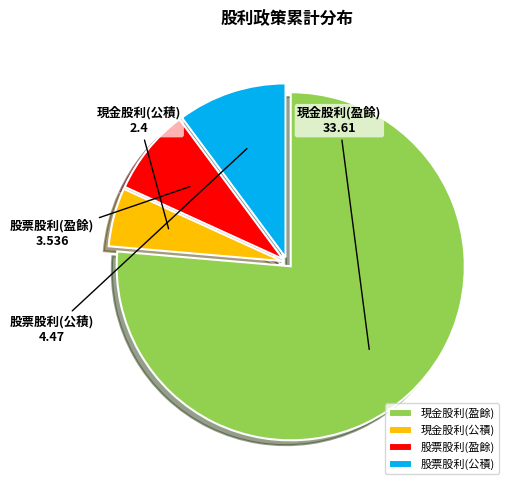

Is the sum of 股票股利(公積) and 現金股利(盈餘) greater than half?

Yes